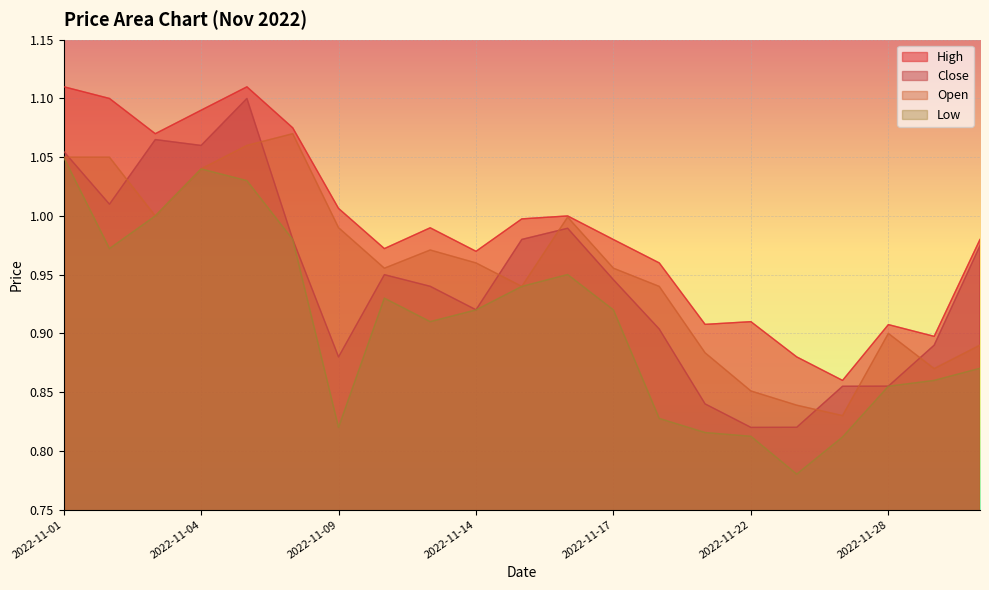

The Open series shows 0.9 at 2022-11-22. True or false?

True